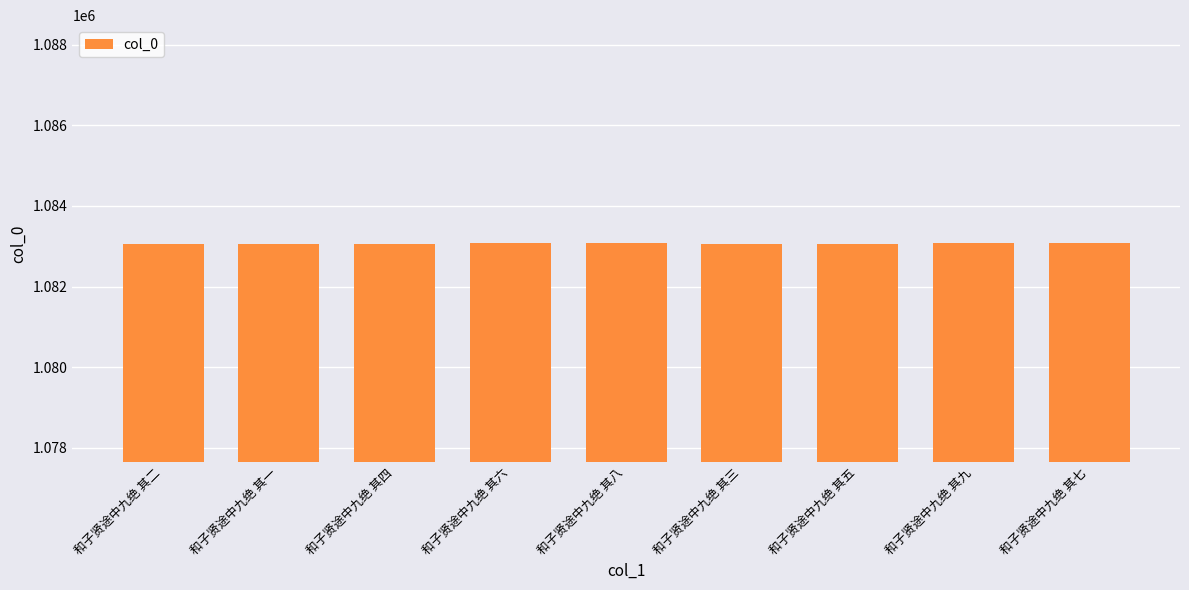

Is it true that the value at 和子贤途中九绝 其九 is 1083071?

True